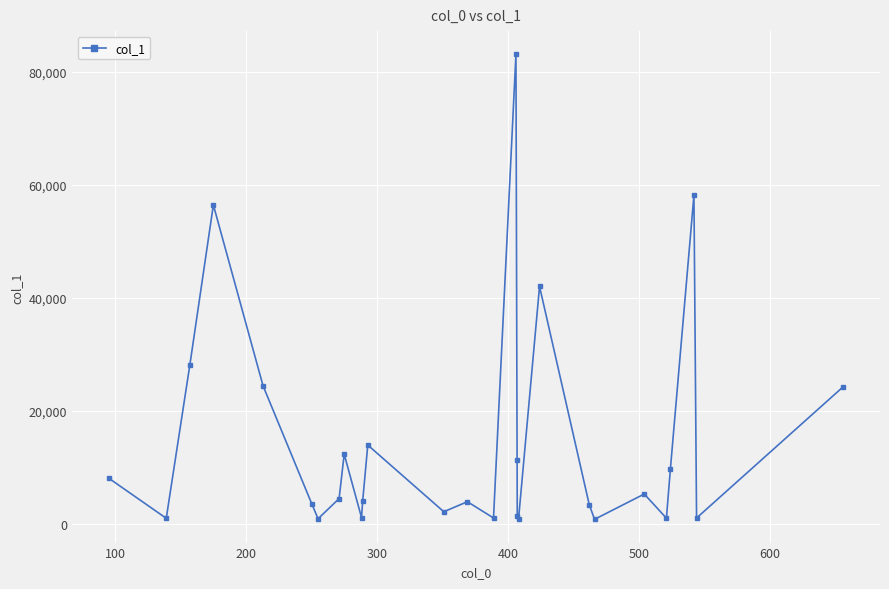

Does the chart display data point markers on the line(s)?

Yes